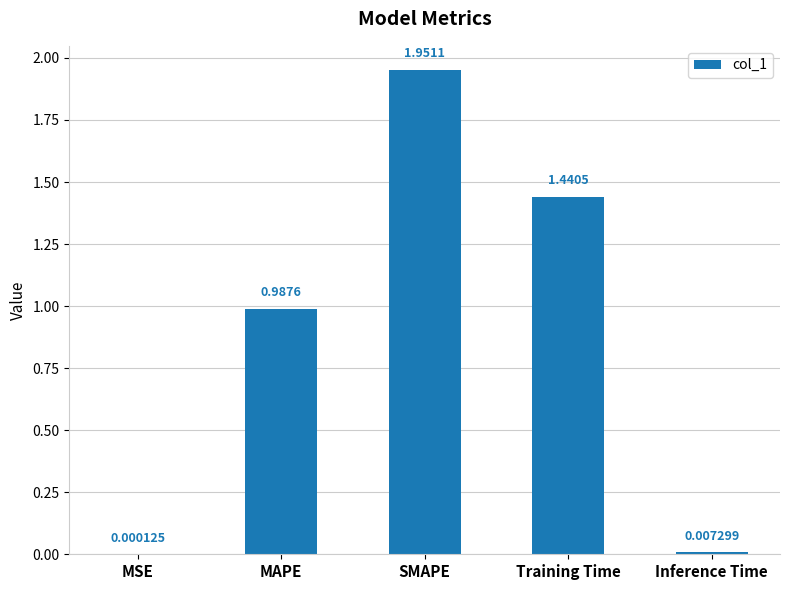

Does the chart contain stacked bars?

No